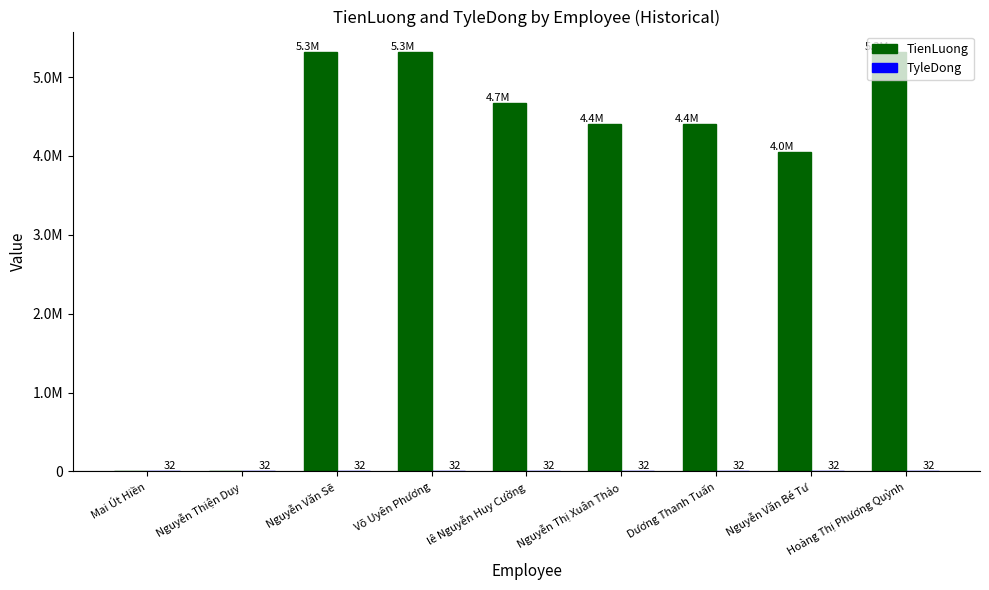

Does the chart contain stacked bars?

No